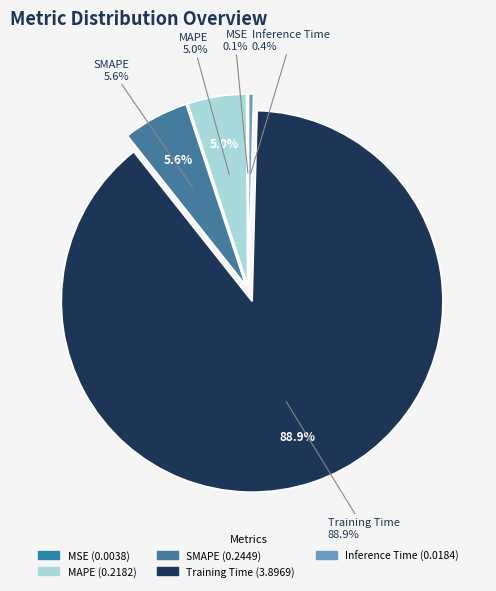

Rank the categories by value from highest to lowest.

Training Time, SMAPE, MAPE, Inference Time, MSE